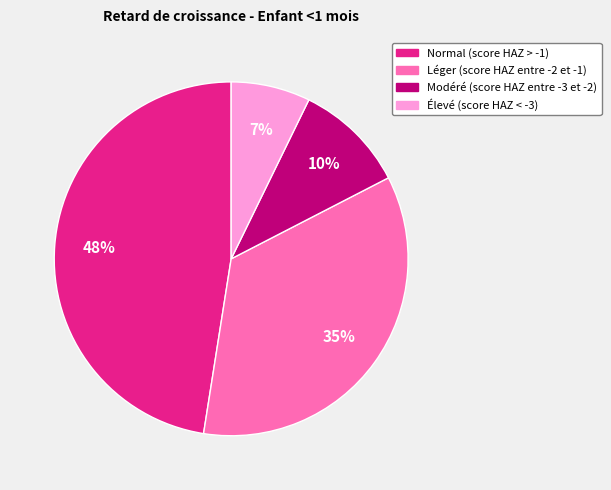

To the nearest percent, what is the average slice percentage?

25%